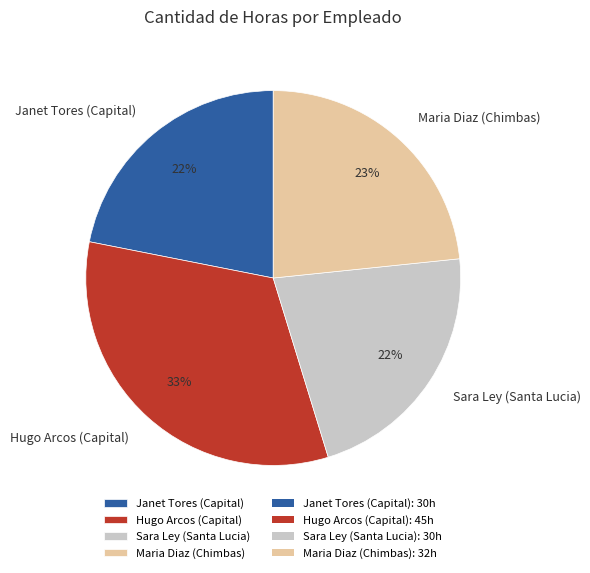

Approximately how many times larger is the value at Janet Tores (Capital) compared to Sara Ley (Santa Lucia)?

1.0